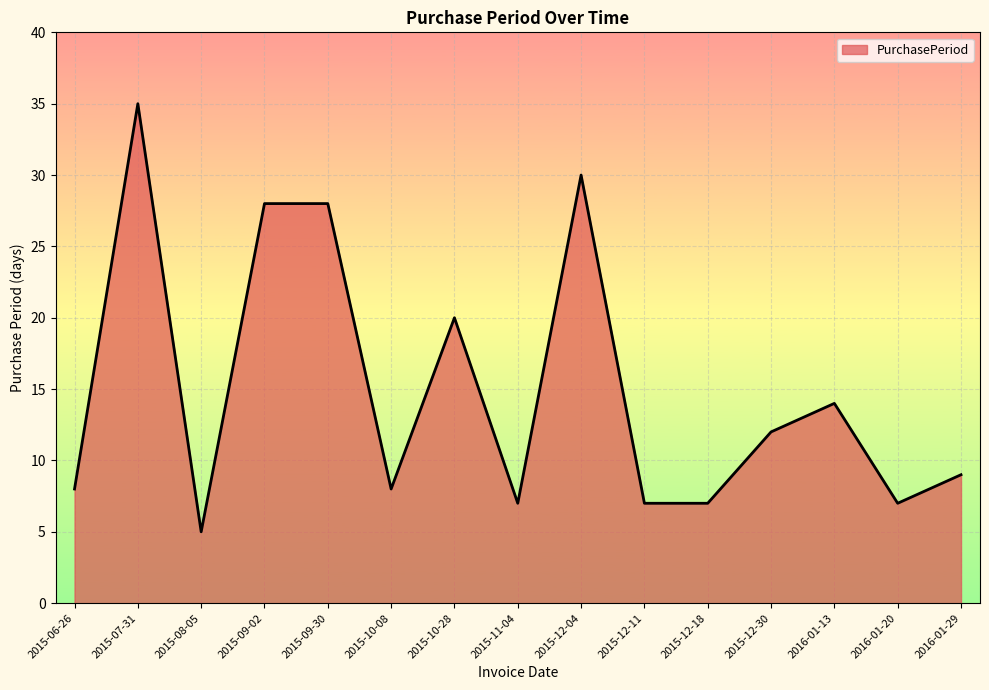

What is the difference between the values at 2015-12-30 and 2015-12-11?

5